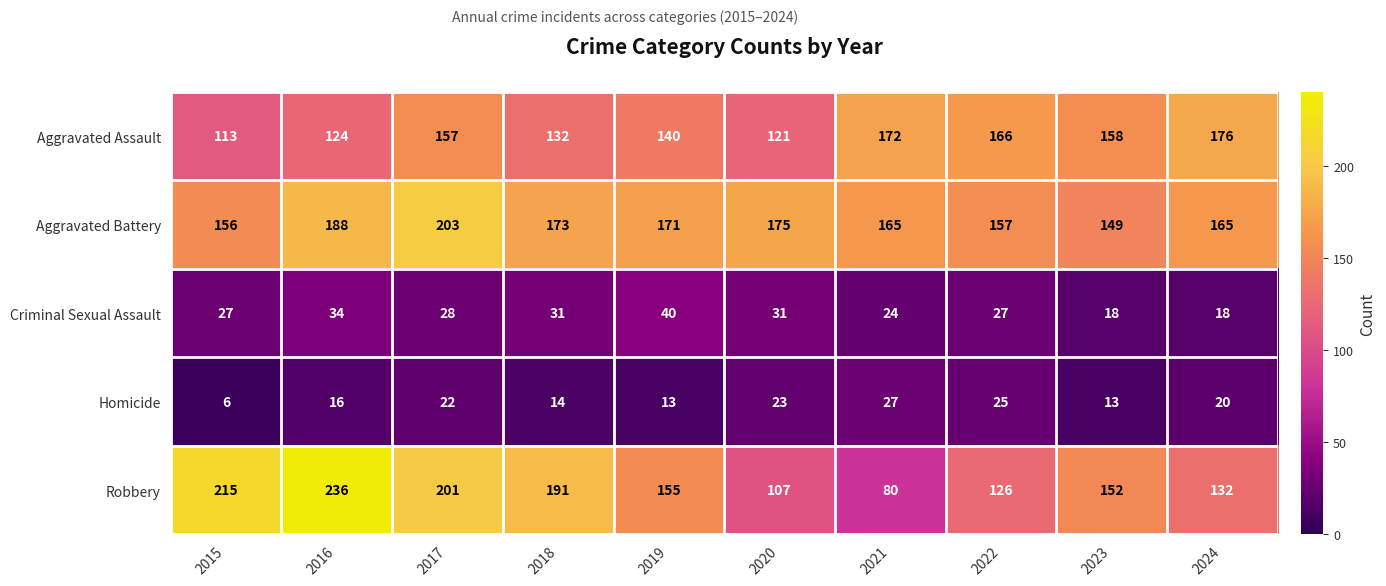

Which series has the largest range (max minus min)?

Robbery